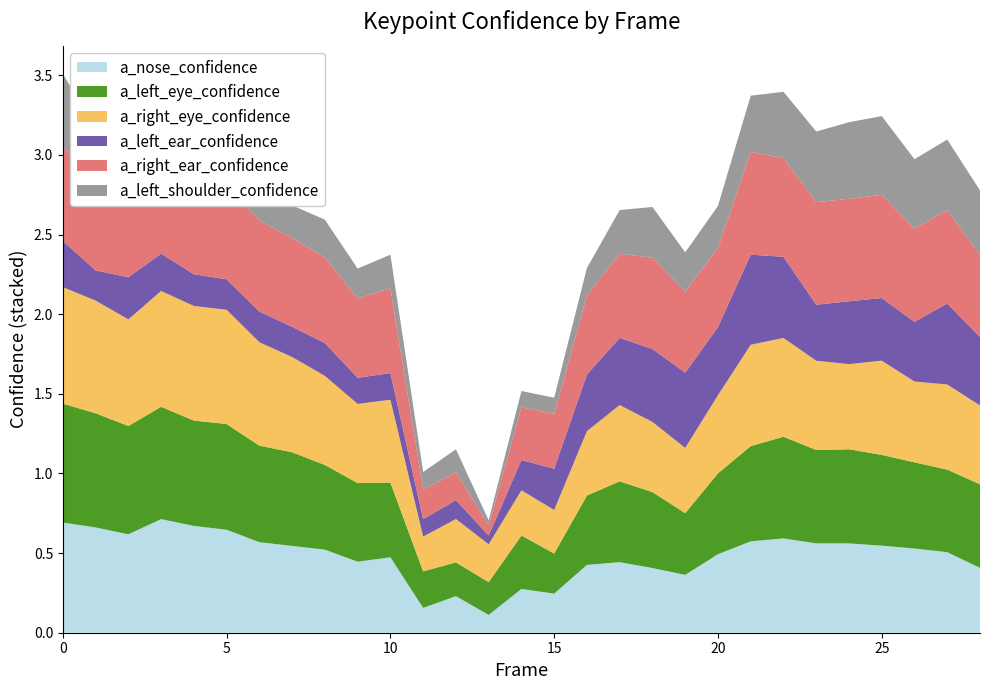

Reading left to right, list all the values displayed in this chart.

a_nose_confidence: 0.7	0.7	0.6	0.7	0.7	0.6	0.6	0.5	0.5	0.4	0.5	0.2	0.2	0.1	0.3	0.2	0.4	0.4	0.4	0.4	0.5	0.6	0.6	0.6	0.6	0.5	0.5	0.5	0.4
a_left_eye_confidence: 0.7	0.7	0.7	0.7	0.7	0.7	0.6	0.6	0.5	0.5	0.5	0.2	0.2	0.2	0.3	0.3	0.4	0.5	0.5	0.4	0.5	0.6	0.6	0.6	0.6	0.6	0.5	0.5	0.5
a_right_eye_confidence: 0.7	0.7	0.7	0.7	0.7	0.7	0.6	0.6	0.6	0.5	0.5	0.2	0.3	0.2	0.3	0.3	0.4	0.5	0.4	0.4	0.5	0.6	0.6	0.6	0.5	0.6	0.5	0.5	0.5
a_left_ear_confidence: 0.3	0.2	0.3	0.2	0.2	0.2	0.2	0.2	0.2	0.2	0.2	0.1	0.1	0.1	0.2	0.3	0.4	0.4	0.5	0.5	0.4	0.6	0.5	0.4	0.4	0.4	0.4	0.5	0.4
a_right_ear_confidence: 0.6	0.6	0.5	0.6	0.6	0.6	0.6	0.6	0.5	0.5	0.5	0.2	0.2	0.1	0.3	0.3	0.5	0.5	0.6	0.5	0.5	0.6	0.6	0.6	0.6	0.6	0.6	0.6	0.5
a_left_shoulder_confidence: 0.5	0.3	0.2	0.2	0.3	0.2	0.2	0.2	0.2	0.2	0.2	0.1	0.1	0.0	0.1	0.1	0.2	0.3	0.3	0.2	0.3	0.4	0.4	0.4	0.5	0.5	0.4	0.4	0.4